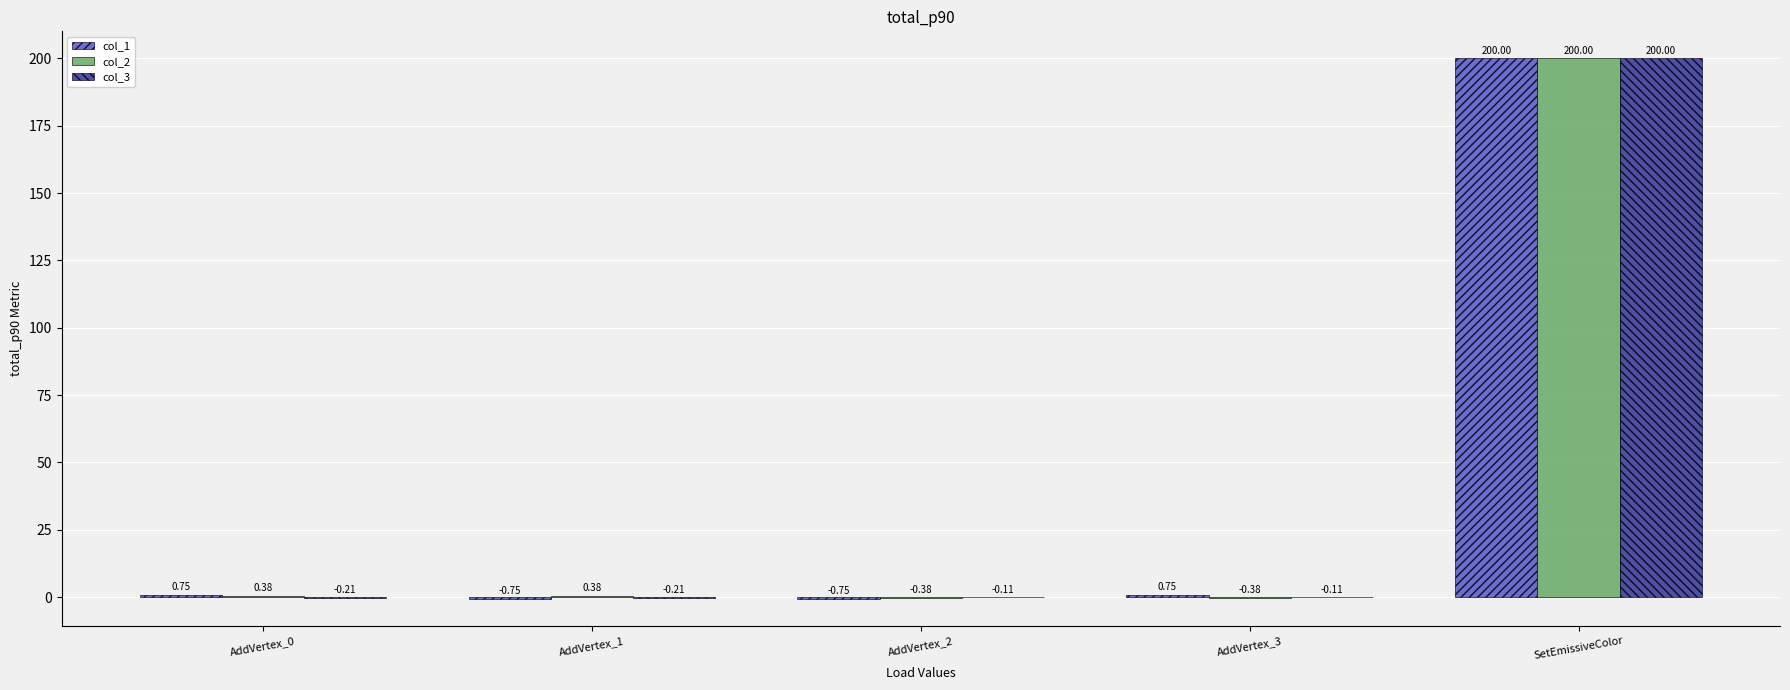

Which label corresponds to the largest value in the chart?

SetEmissiveColor